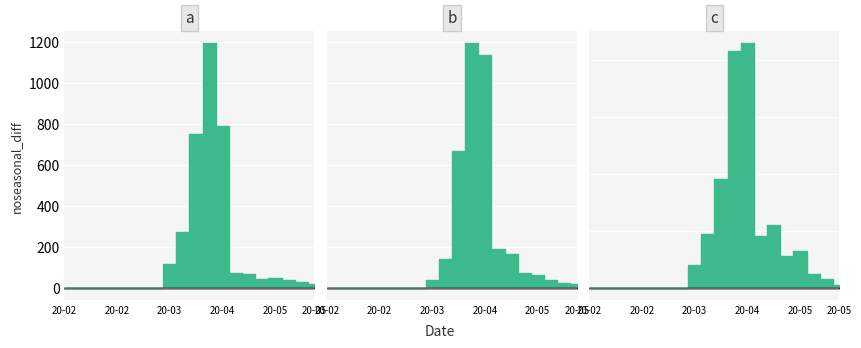

Does the chart display data point markers on the line(s)?

No